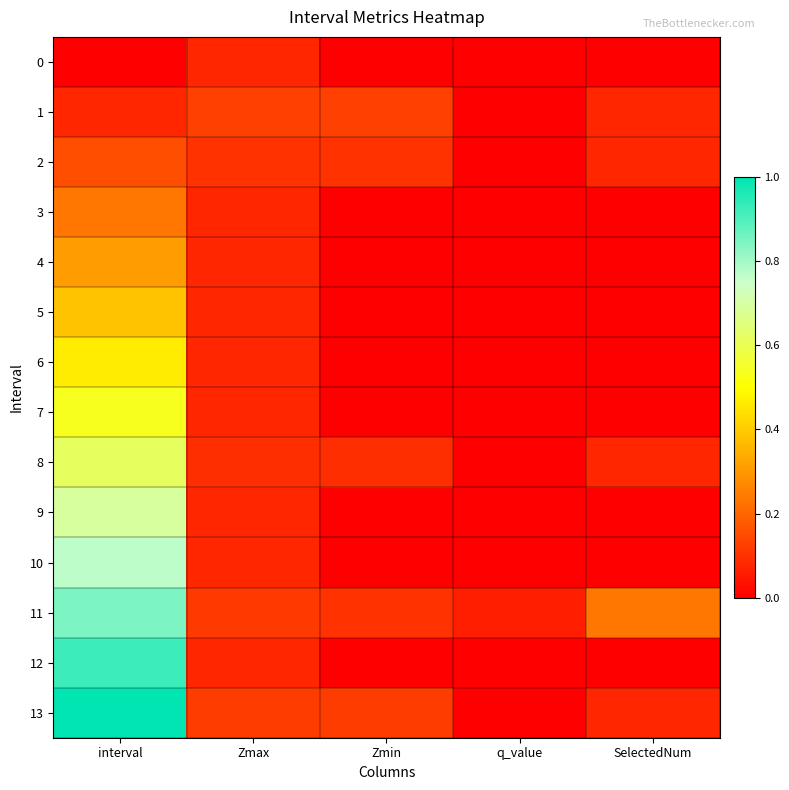

Reading left to right, list all the values displayed in this chart.

0: interval=0.0	Zmax=0.1	Zmin=0.0	q_value=0.0	SelectedNum=0.0
1: interval=0.1	Zmax=0.1	Zmin=0.1	q_value=0.0	SelectedNum=0.1
2: interval=0.2	Zmax=0.1	Zmin=0.1	q_value=0.0	SelectedNum=0.1
3: interval=0.2	Zmax=0.1	Zmin=0.0	q_value=0.0	SelectedNum=0.0
4: interval=0.3	Zmax=0.1	Zmin=0.0	q_value=0.0	SelectedNum=0.0
5: interval=0.4	Zmax=0.1	Zmin=0.0	q_value=0.0	SelectedNum=0.0
6: interval=0.5	Zmax=0.1	Zmin=0.0	q_value=0.0	SelectedNum=0.0
7: interval=0.5	Zmax=0.1	Zmin=0.0	q_value=0.0	SelectedNum=0.0
8: interval=0.6	Zmax=0.1	Zmin=0.1	q_value=0.0	SelectedNum=0.1
9: interval=0.7	Zmax=0.1	Zmin=0.0	q_value=0.0	SelectedNum=0.0
10: interval=0.8	Zmax=0.1	Zmin=0.0	q_value=0.0	SelectedNum=0.0
11: interval=0.8	Zmax=0.1	Zmin=0.1	q_value=0.1	SelectedNum=0.2
12: interval=0.9	Zmax=0.1	Zmin=0.0	q_value=0.0	SelectedNum=0.0
13: interval=1.0	Zmax=0.1	Zmin=0.1	q_value=0.0	SelectedNum=0.1